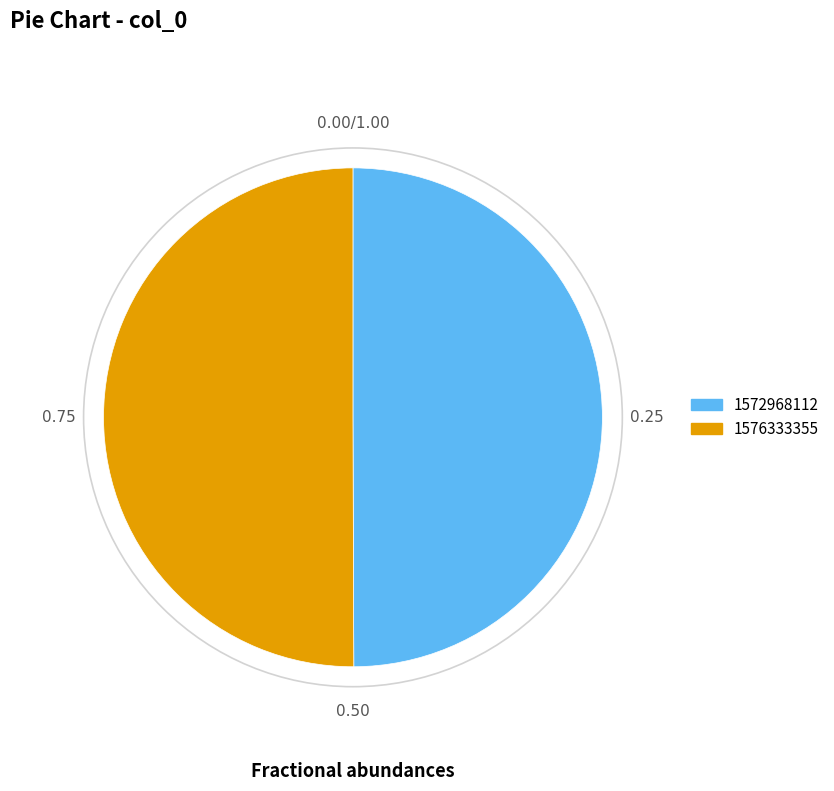

Is the sum of 1576333355 and 1572968112 greater than half?

Yes